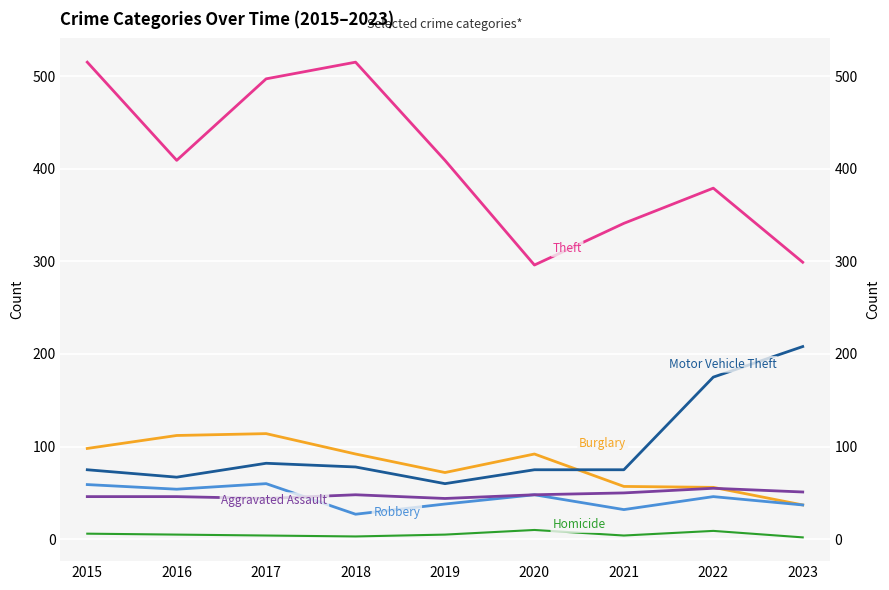

What is the difference between the Homicide values at 2021 and 2018?

1